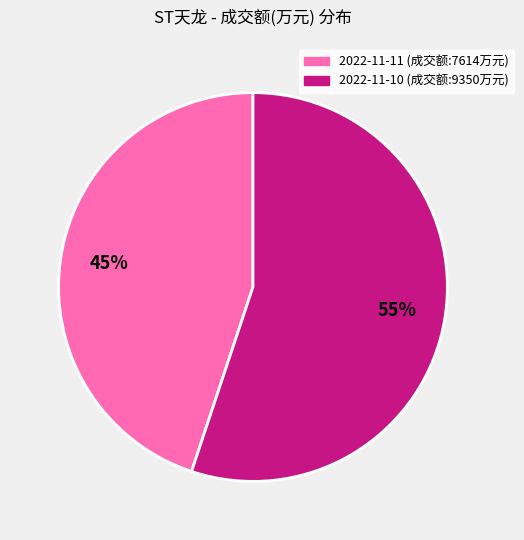

To the nearest percent, what is the difference between the 2022-11-10 (成交额:9350万元) and 2022-11-11 (成交额:7614万元) slice percentages?

10%